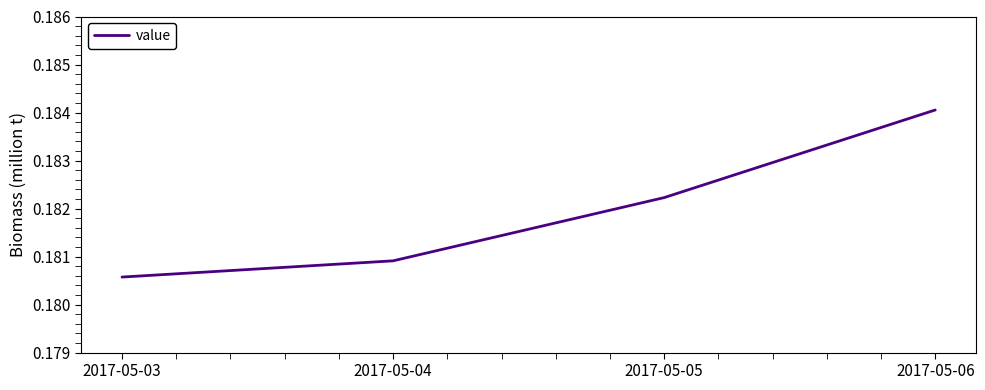

Which has a higher value, 2017-05-04 or 2017-05-05?

2017-05-05